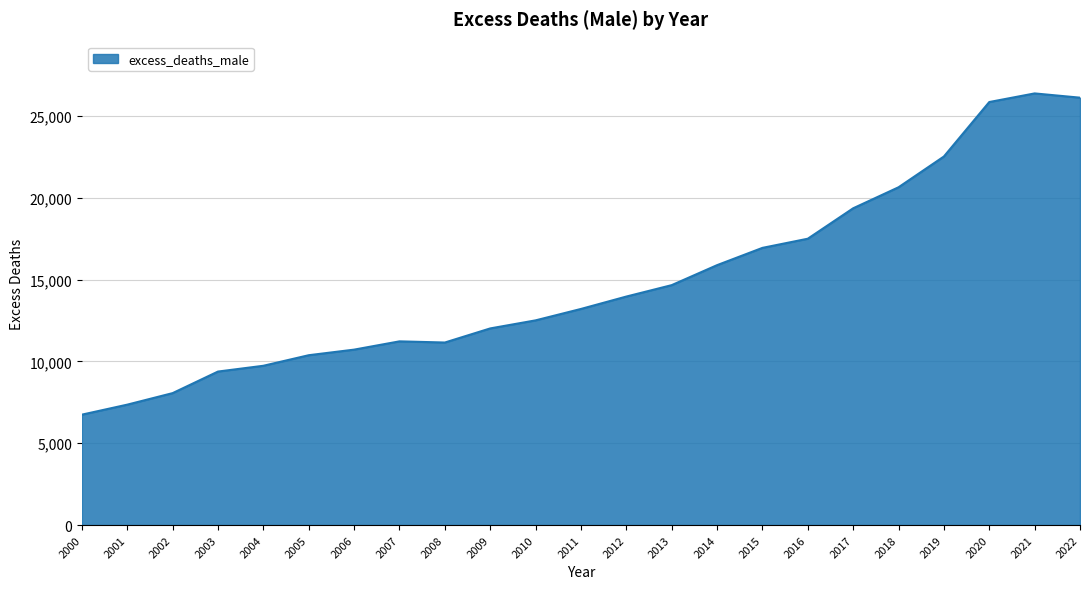

Does the chart display data point markers on the line(s)?

No